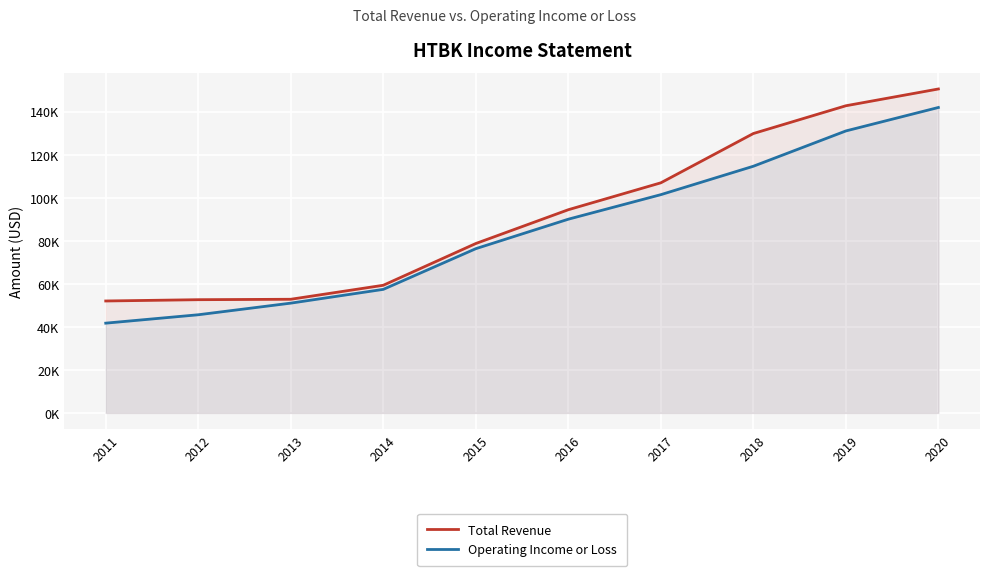

Is the value of Total Revenue at 2017 greater than the value of Operating Income or Loss at 2019?

No